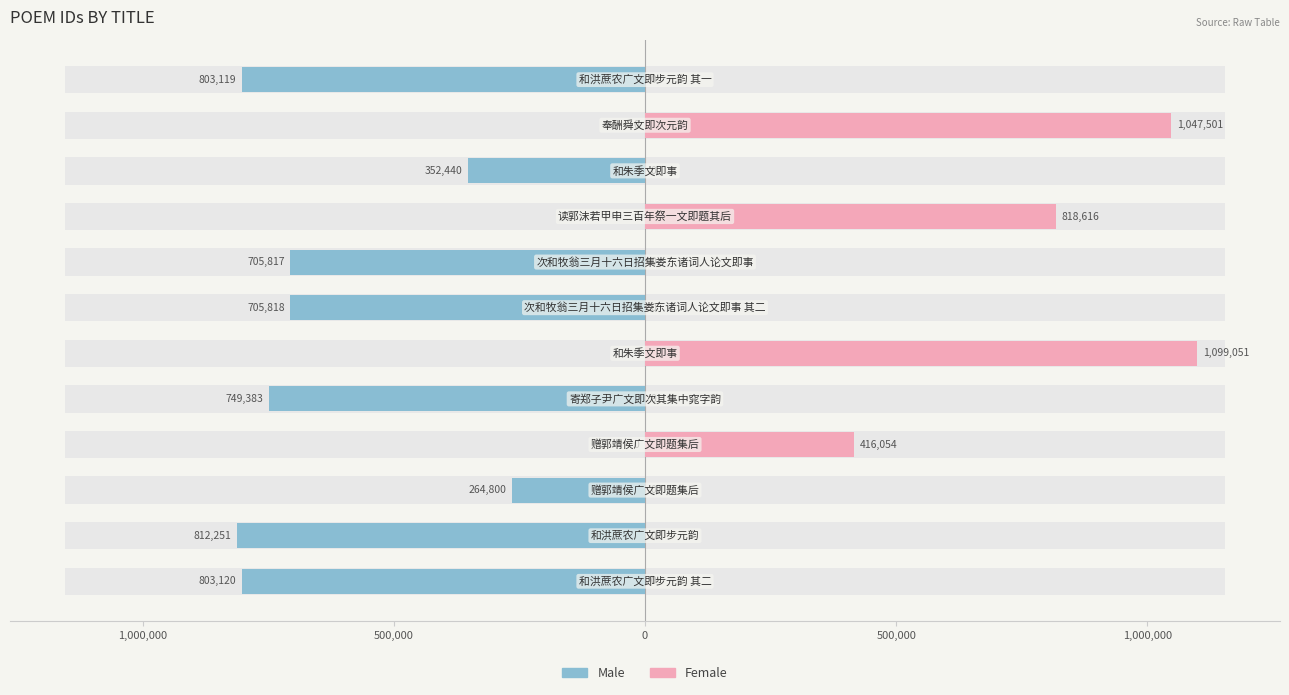

Between 10 and 7, which is larger?

10